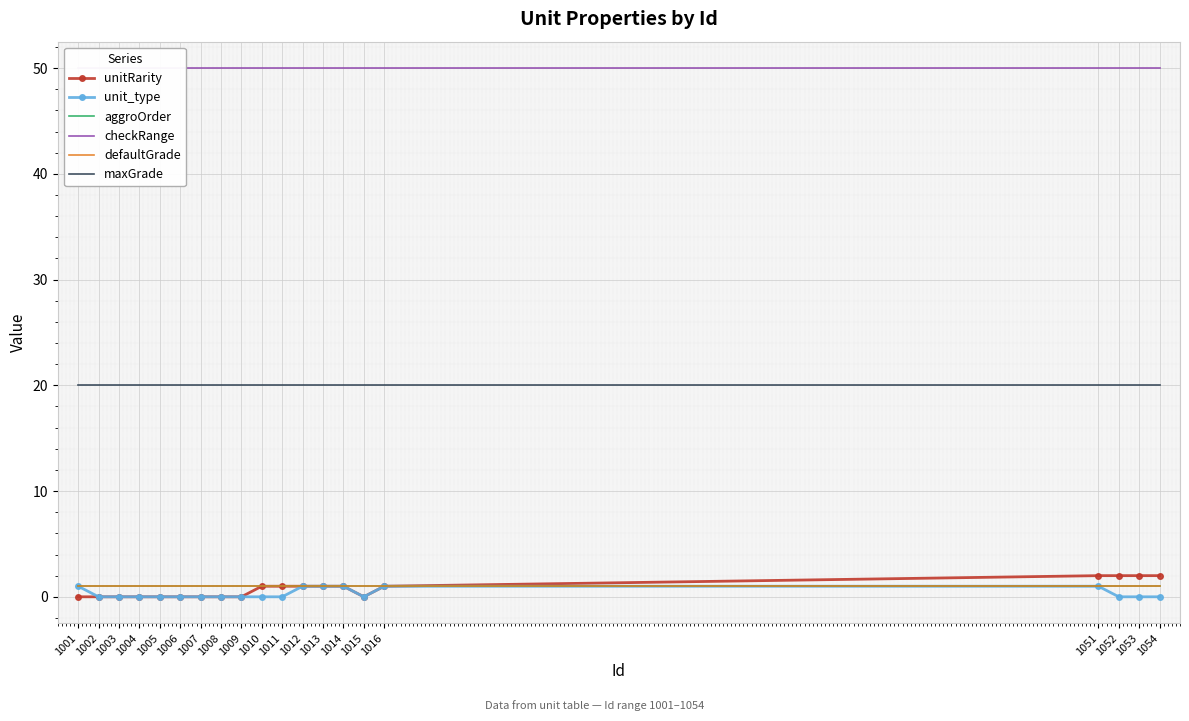

True or false: checkRange has a value of 11 at 1007.

False